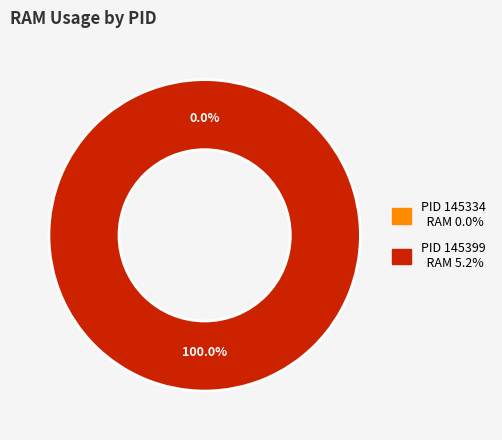

Count the number of slices in the pie.

2